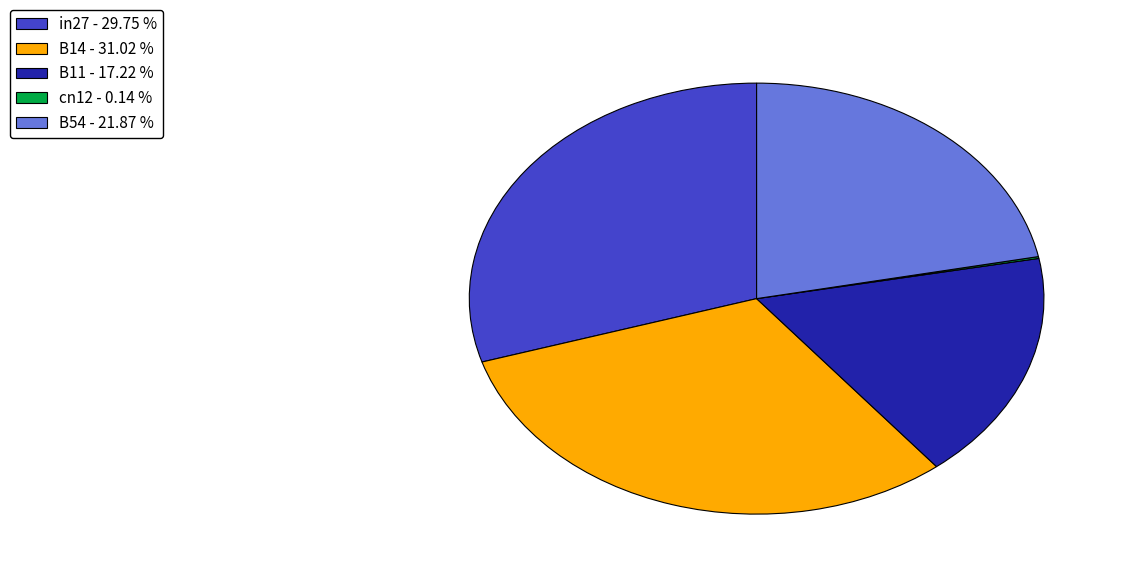

Is there a majority slice in this chart?

No